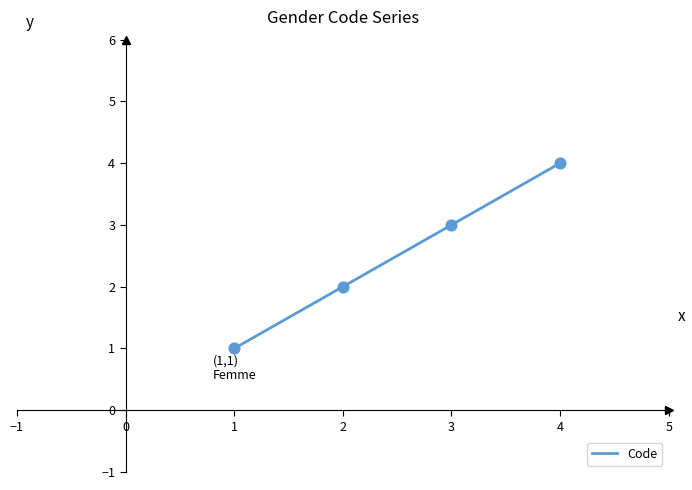

What is the ratio of the value at 1 to the value at 3?

0.3